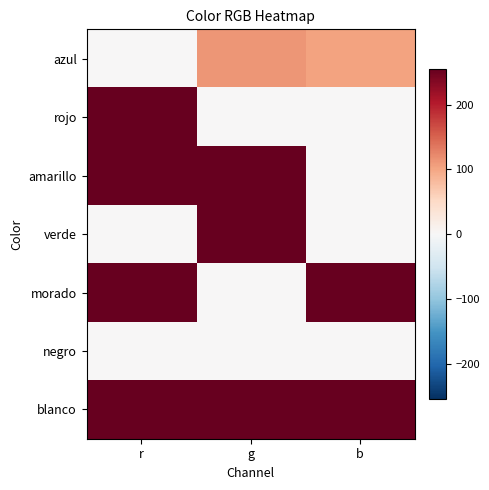

Which series has the largest total across all categories?

blanco